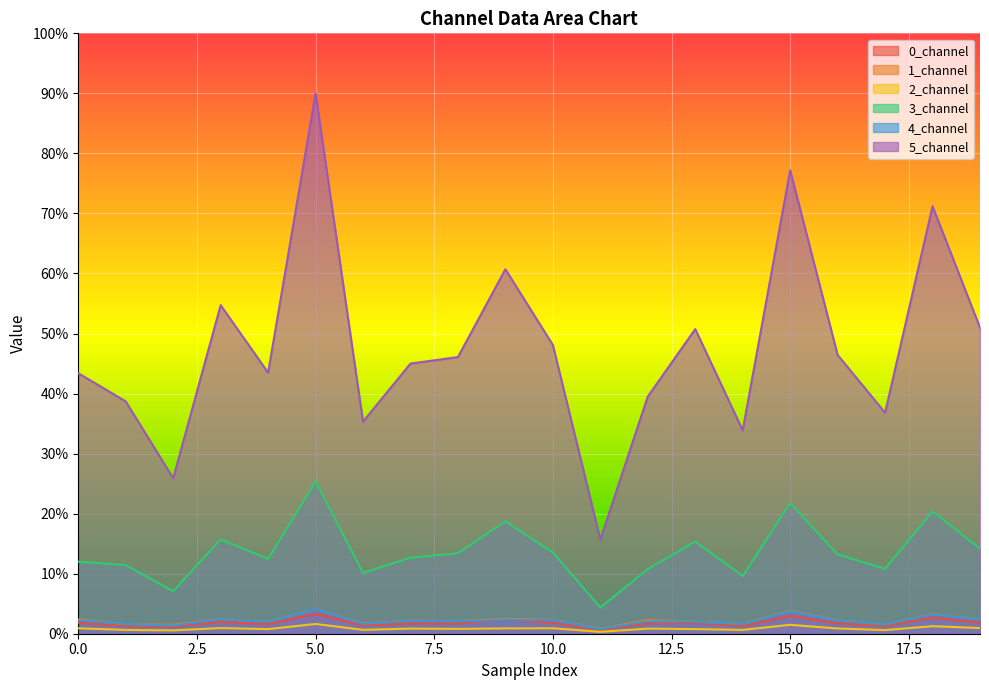

Where does the 3_channel series first go above 13?

3